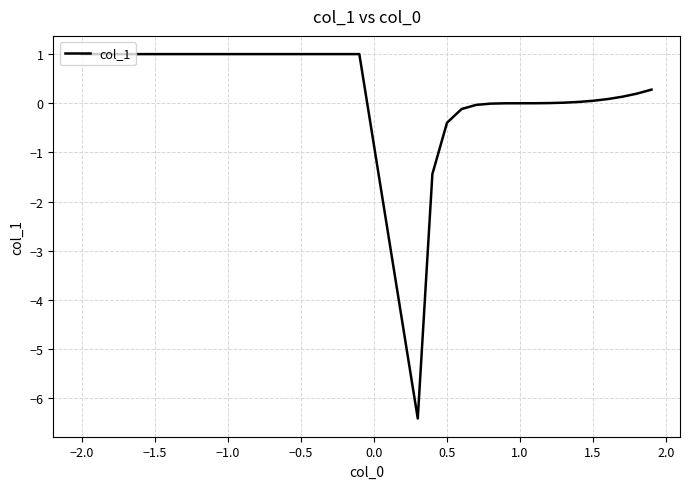

What is the smallest value displayed?

-6.4